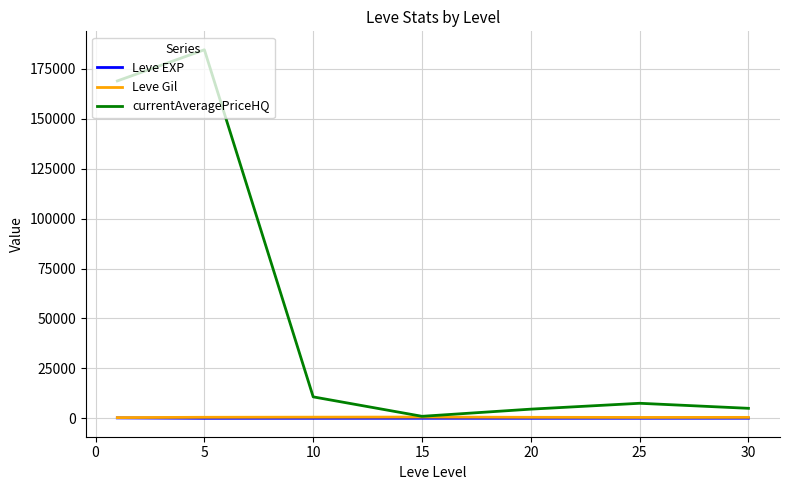

Does the chart display data point markers on the line(s)?

No